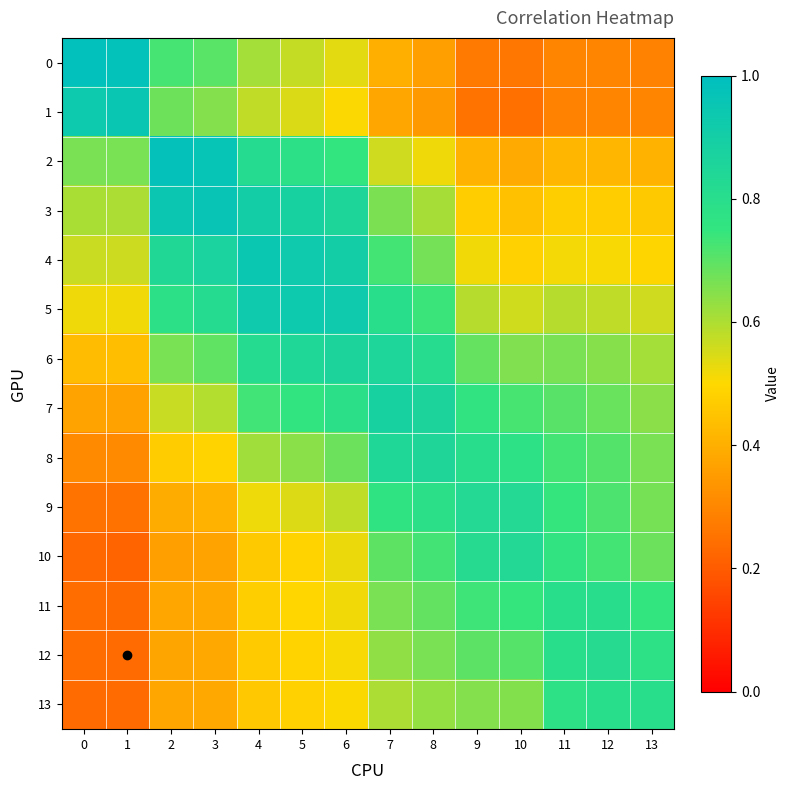

Reading left to right, extract all data points from this chart.

0: 0=1.0	1=1.0	2=0.7	3=0.7	4=0.6	5=0.6	6=0.5	7=0.4	8=0.4	9=0.3	10=0.3	11=0.3	12=0.3	13=0.3
1: 0=0.9	1=1.0	2=0.7	3=0.6	4=0.6	5=0.5	6=0.5	7=0.4	8=0.3	9=0.3	10=0.2	11=0.3	12=0.3	13=0.3
2: 0=0.7	1=0.7	2=1.0	3=1.0	4=0.8	5=0.8	6=0.8	7=0.6	8=0.5	9=0.4	10=0.4	11=0.4	12=0.4	13=0.4
3: 0=0.6	1=0.6	2=0.9	3=1.0	4=0.9	5=0.9	6=0.9	7=0.7	8=0.6	9=0.5	10=0.4	11=0.5	12=0.5	13=0.5
4: 0=0.6	1=0.6	2=0.8	3=0.9	4=0.9	5=0.9	6=0.9	7=0.7	8=0.7	9=0.5	10=0.5	11=0.5	12=0.5	13=0.5
5: 0=0.5	1=0.5	2=0.8	3=0.8	4=0.9	5=0.9	6=0.9	7=0.8	8=0.7	9=0.6	10=0.6	11=0.6	12=0.6	13=0.6
6: 0=0.4	1=0.4	2=0.7	3=0.7	4=0.8	5=0.8	6=0.9	7=0.9	8=0.8	9=0.7	10=0.7	11=0.7	12=0.6	13=0.6
7: 0=0.4	1=0.4	2=0.6	3=0.6	4=0.7	5=0.8	6=0.8	7=0.9	8=0.9	9=0.8	10=0.7	11=0.7	12=0.7	13=0.6
8: 0=0.3	1=0.3	2=0.5	3=0.5	4=0.6	5=0.6	6=0.7	7=0.8	8=0.8	9=0.8	10=0.8	11=0.7	12=0.7	13=0.7
9: 0=0.3	1=0.2	2=0.4	3=0.4	4=0.5	5=0.5	6=0.6	7=0.8	8=0.8	9=0.8	10=0.8	11=0.7	12=0.7	13=0.7
10: 0=0.2	1=0.2	2=0.4	3=0.4	4=0.5	5=0.5	6=0.5	7=0.7	8=0.7	9=0.8	10=0.8	11=0.8	12=0.7	13=0.7
11: 0=0.2	1=0.2	2=0.4	3=0.4	4=0.5	5=0.5	6=0.5	7=0.7	8=0.7	9=0.7	10=0.7	11=0.8	12=0.8	13=0.7
12: 0=0.2	1=0.2	2=0.4	3=0.4	4=0.5	5=0.5	6=0.5	7=0.6	8=0.7	9=0.7	10=0.7	11=0.8	12=0.8	13=0.8
13: 0=0.2	1=0.2	2=0.4	3=0.4	4=0.5	5=0.5	6=0.5	7=0.6	8=0.6	9=0.6	10=0.7	11=0.8	12=0.8	13=0.8